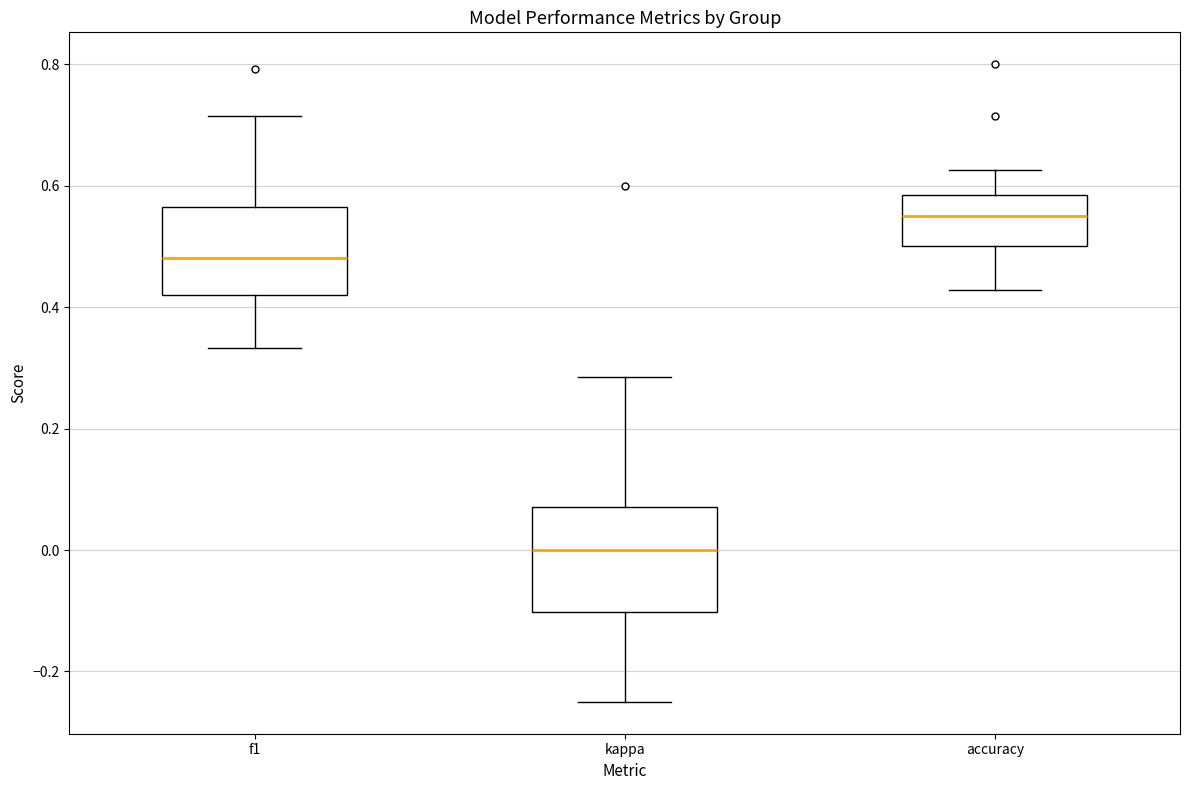

Where does the lower whisker of the box for accuracy end on the y-axis? The values are not printed on the chart, so give them approximately, as read against the axis.

0.42